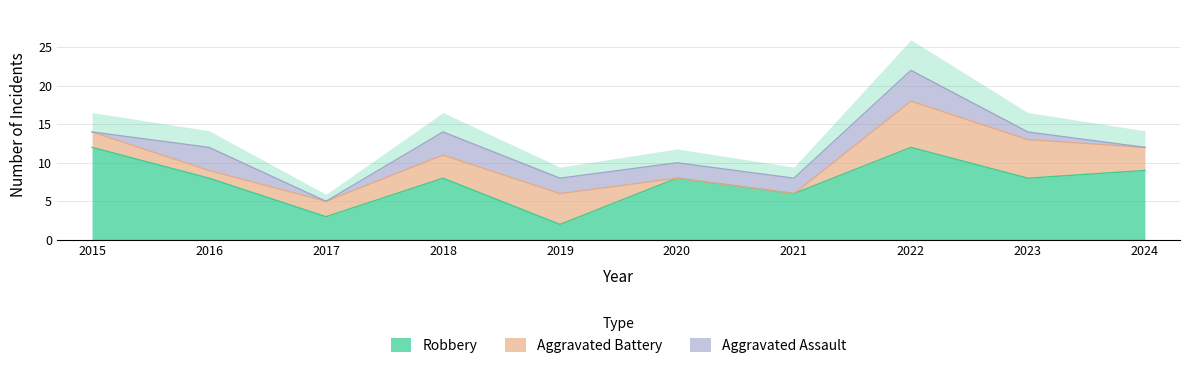

Which label corresponds to the largest value in the chart?

2015